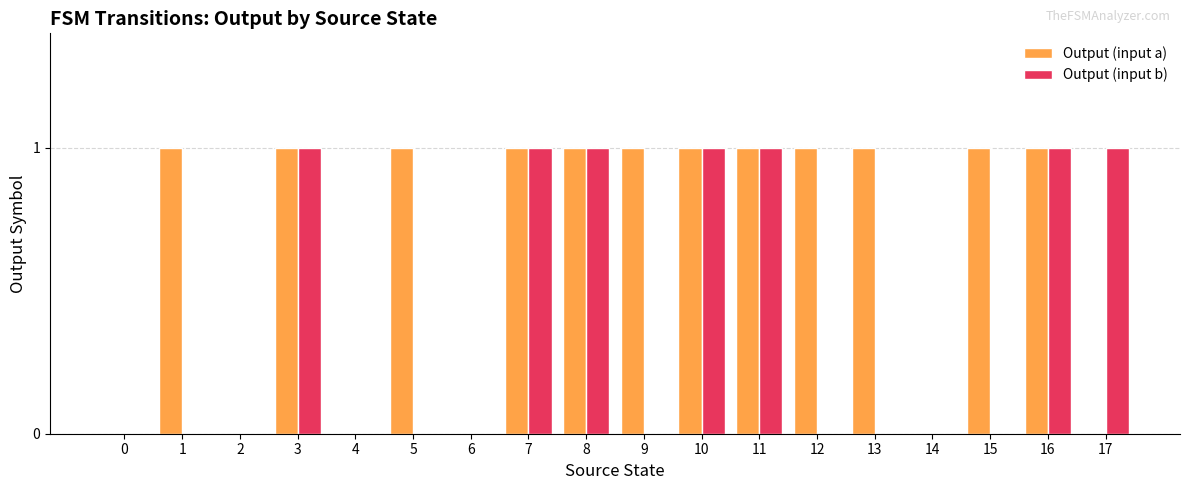

True or false: Output (input a) has a value of 1 at 9.

True